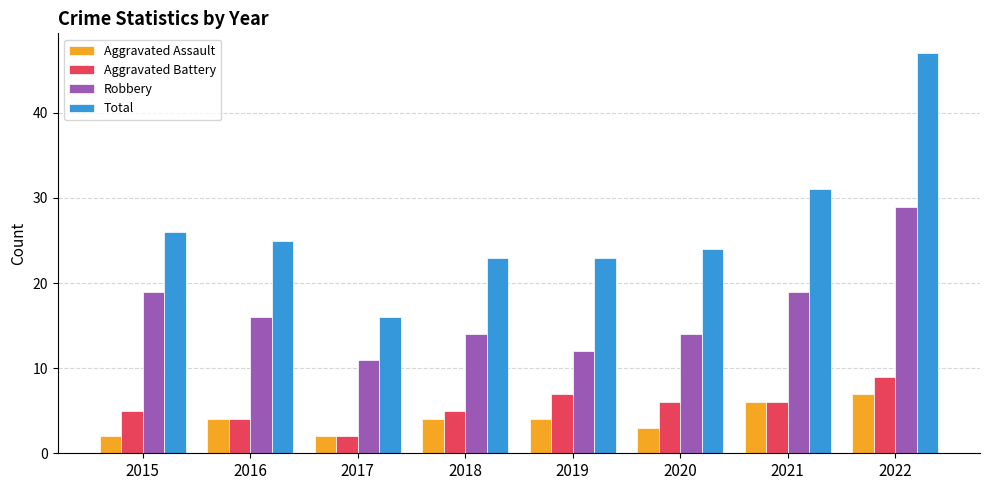

How many data points does each series have?

8